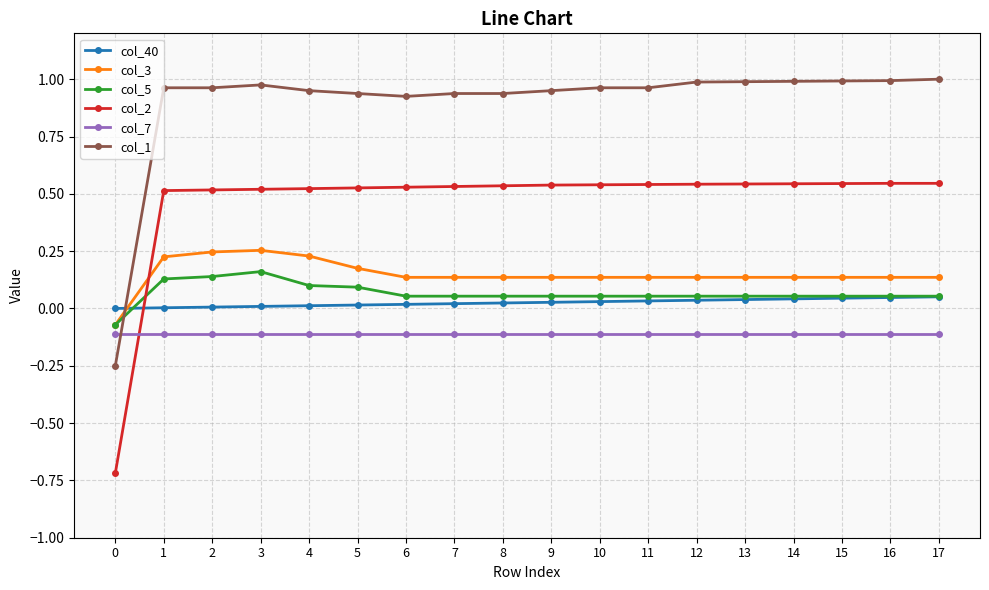

At 6, list the series in order from largest to smallest.

col_1, col_2, col_3, col_5, col_40, col_7